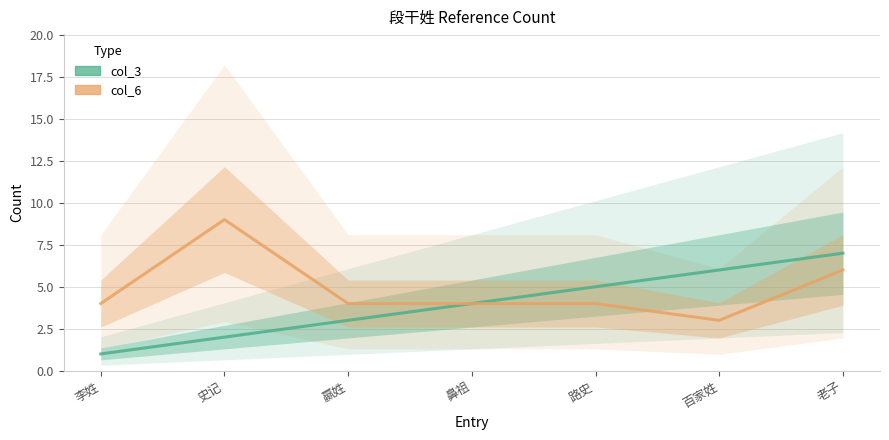

The col_6 series shows 3 at 百家姓. True or false?

True